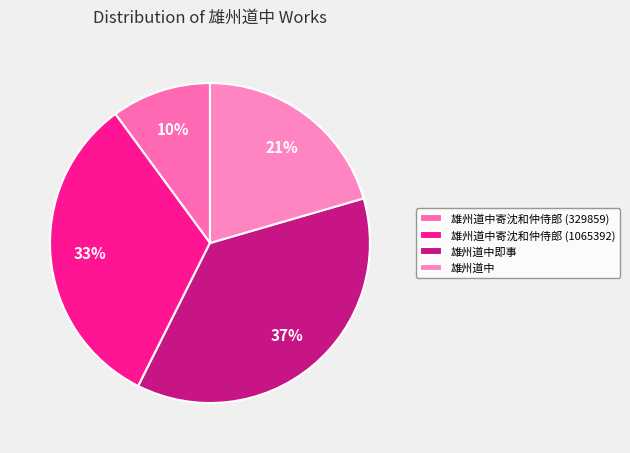

To the nearest percent, what percentage of the pie is 雄州道中即事?

37%